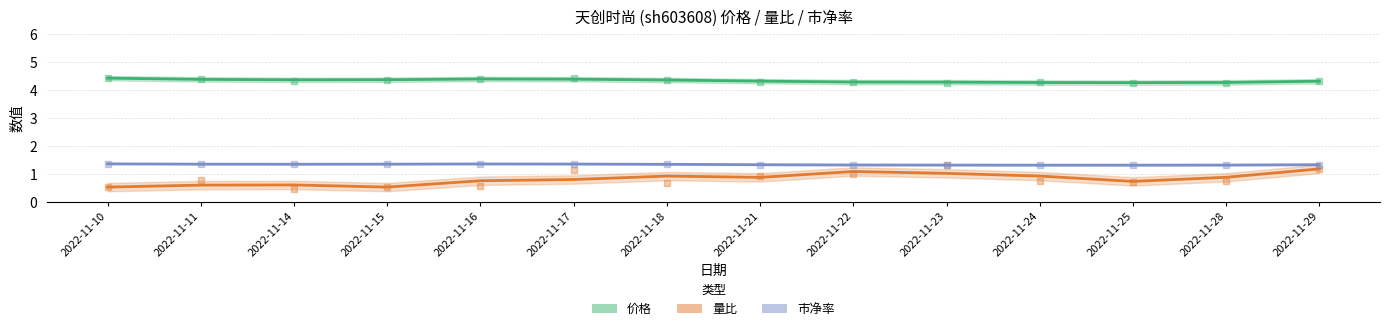

True or false: 价格 and 量比 cross at least once.

False